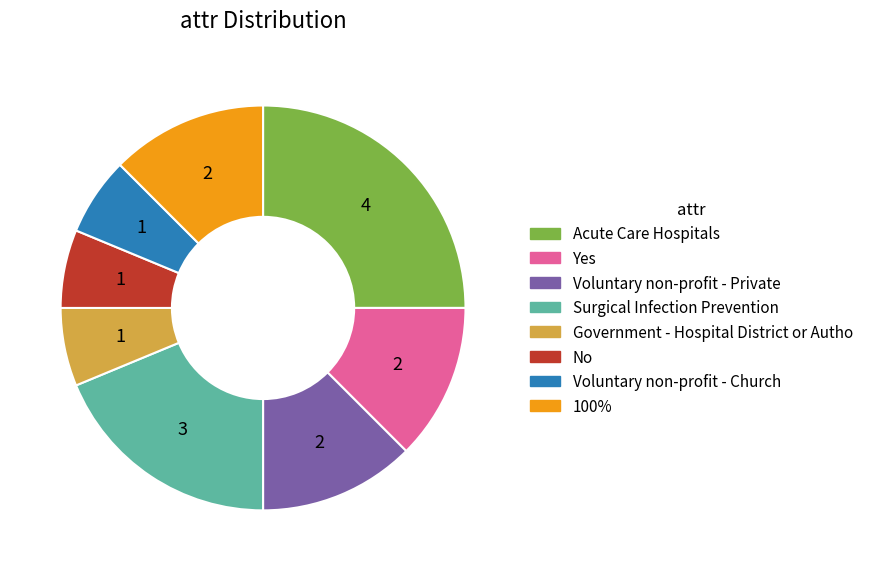

Does any single category account for the majority?

No